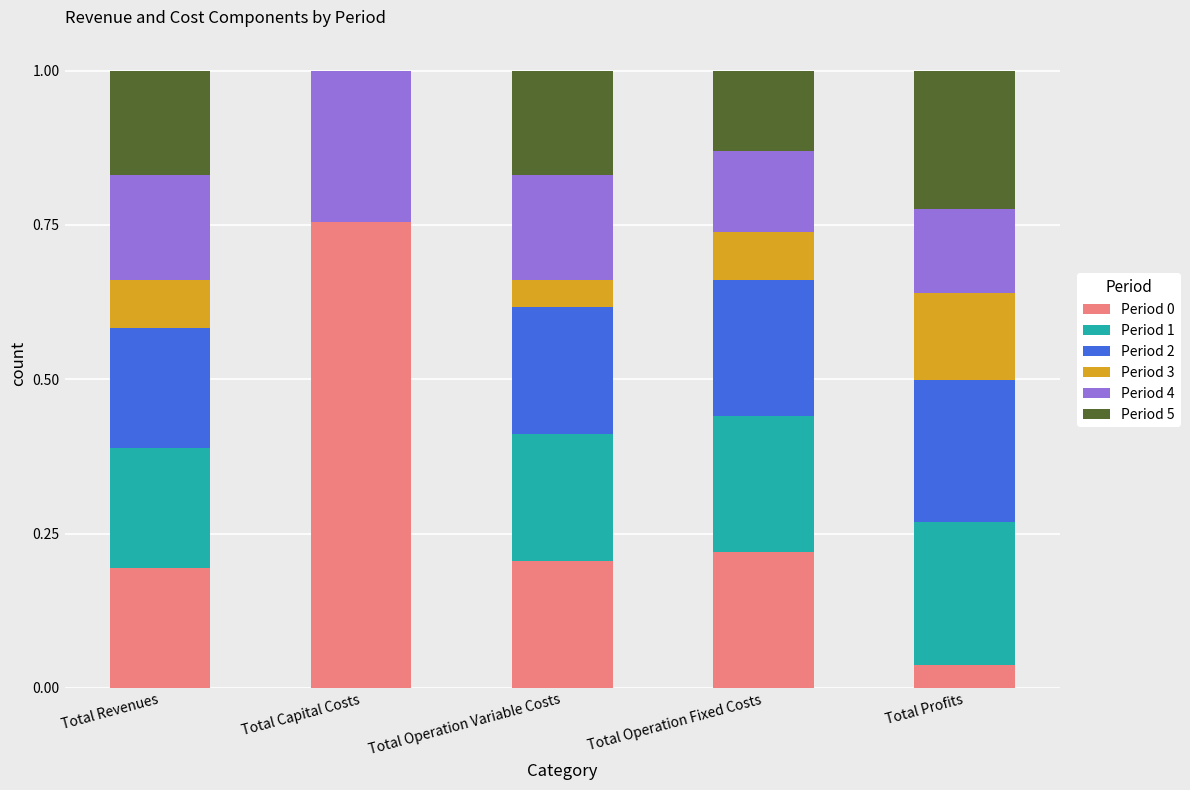

The Period 0 series shows 0.2 at Total Operation Variable Costs. True or false?

True